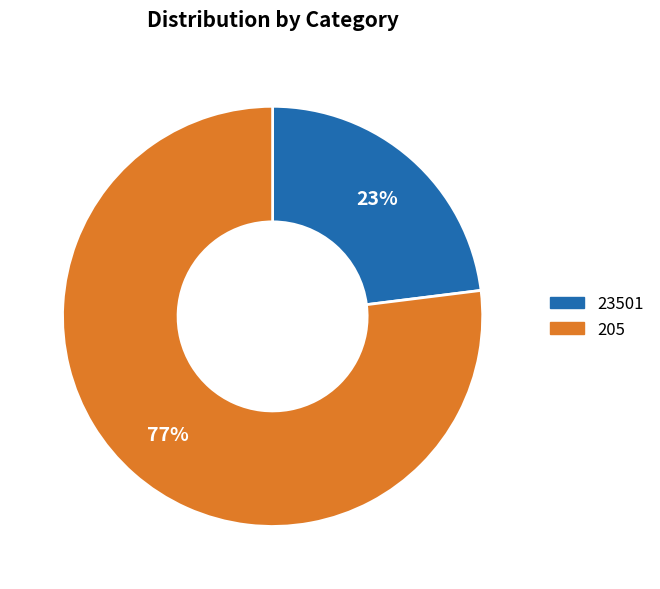

Which category has the smallest portion of the pie?

23501